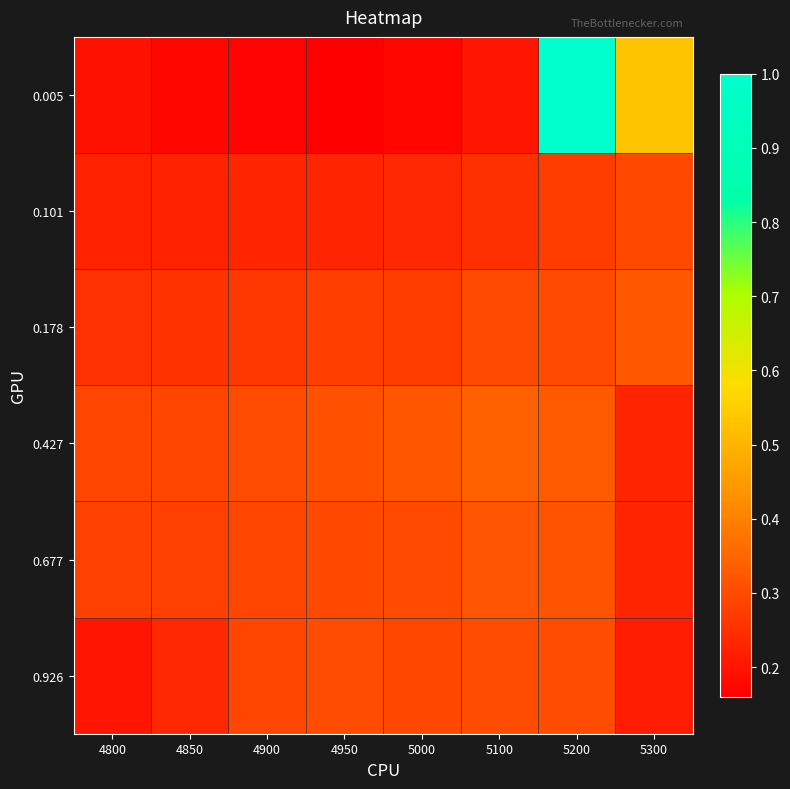

Count the number of data series in this chart.

6